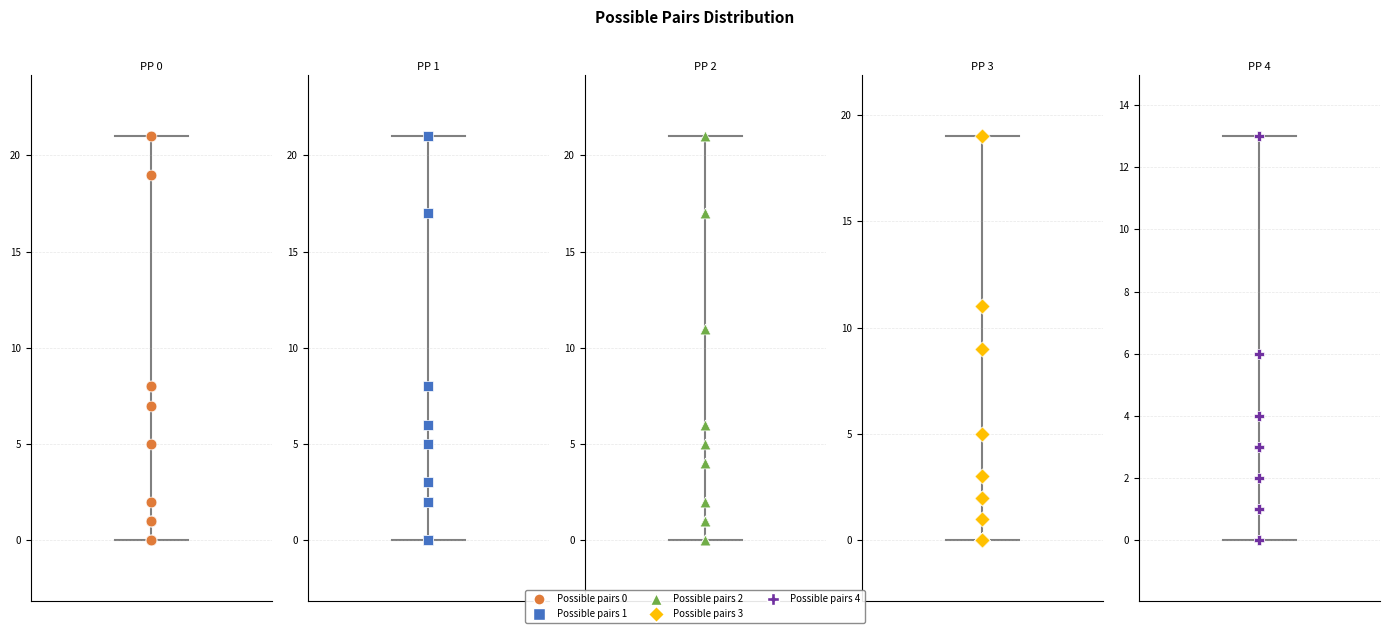

Which series has the widest spread of Y values?

Possible pairs 0